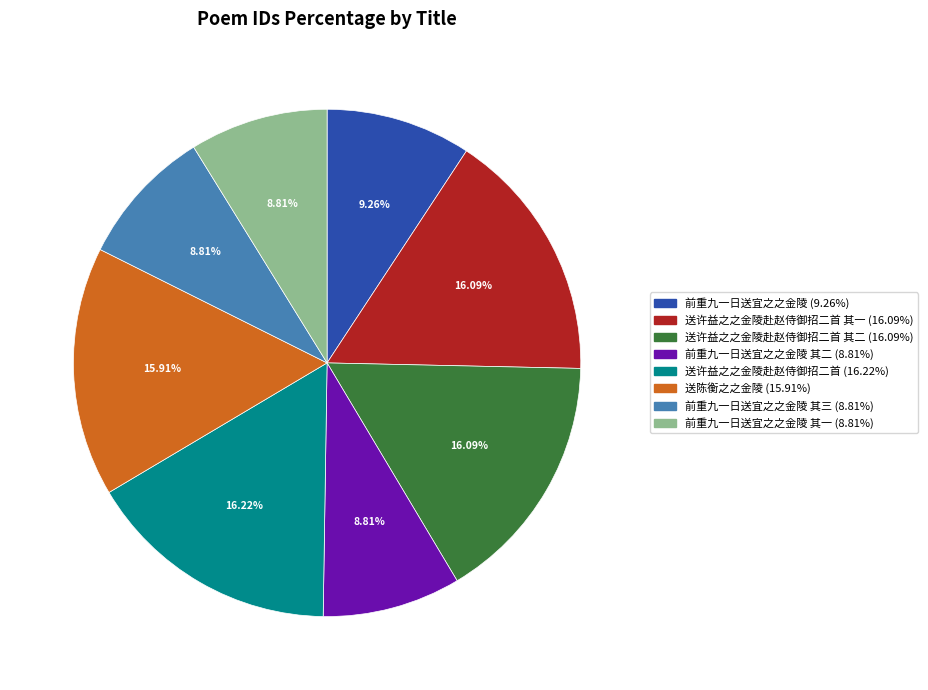

Does any single category account for the majority?

No